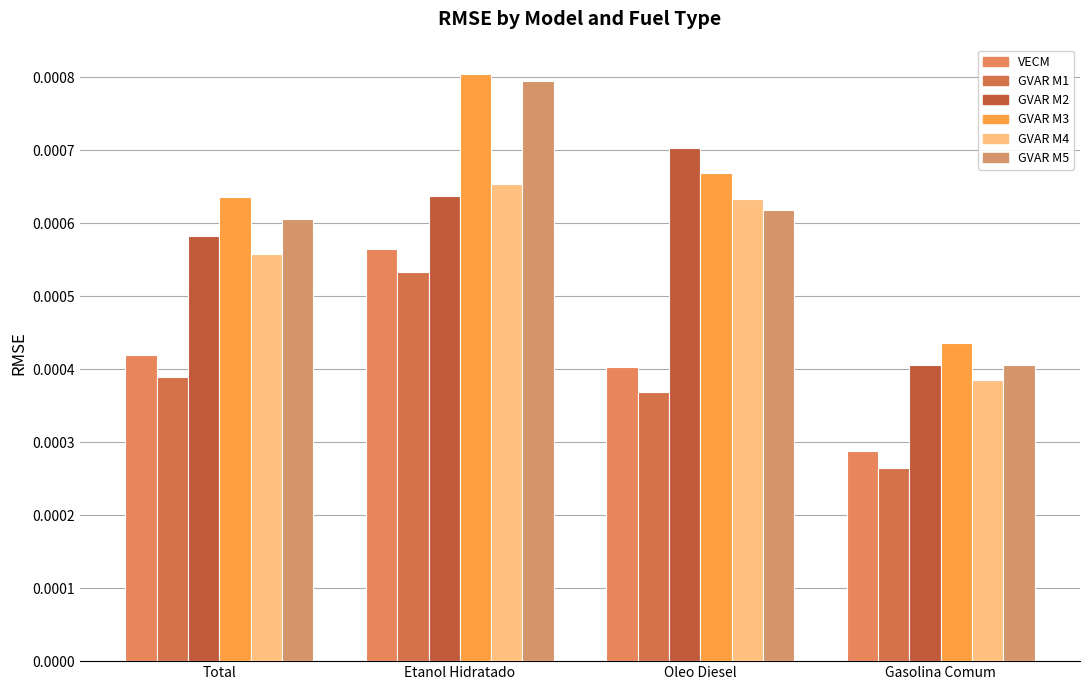

What are all the series names shown in the legend?

VECM, GVAR M1, GVAR M2, GVAR M3, GVAR M4, GVAR M5